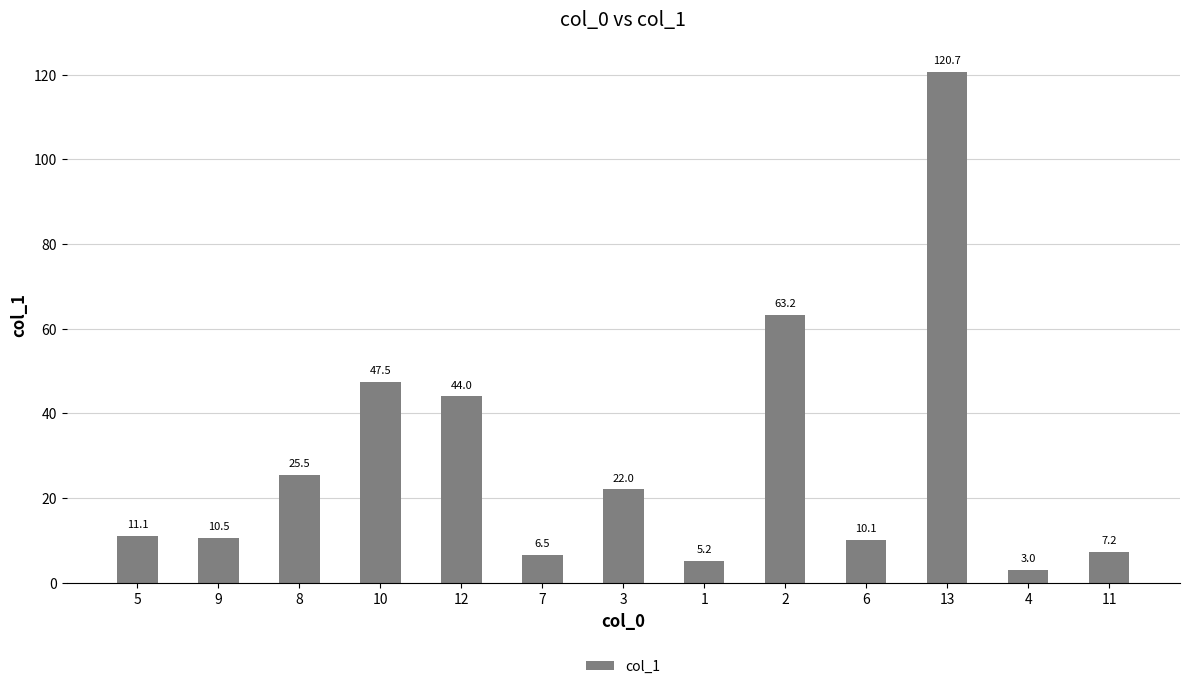

How many bars are there in total?

13